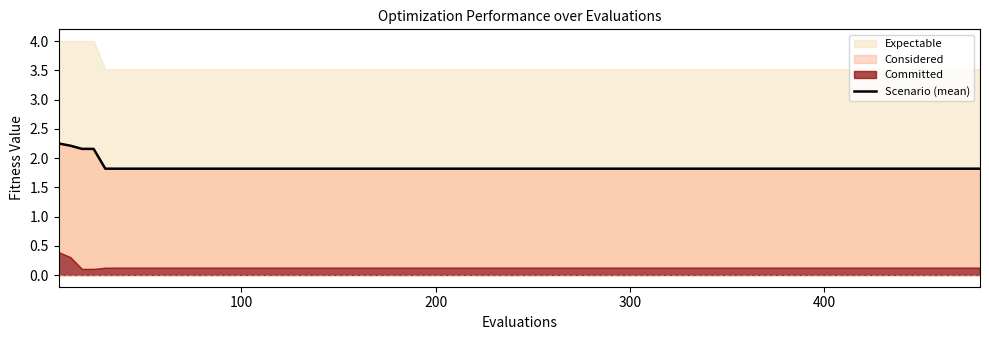

Does the chart display data point markers on the line(s)?

No